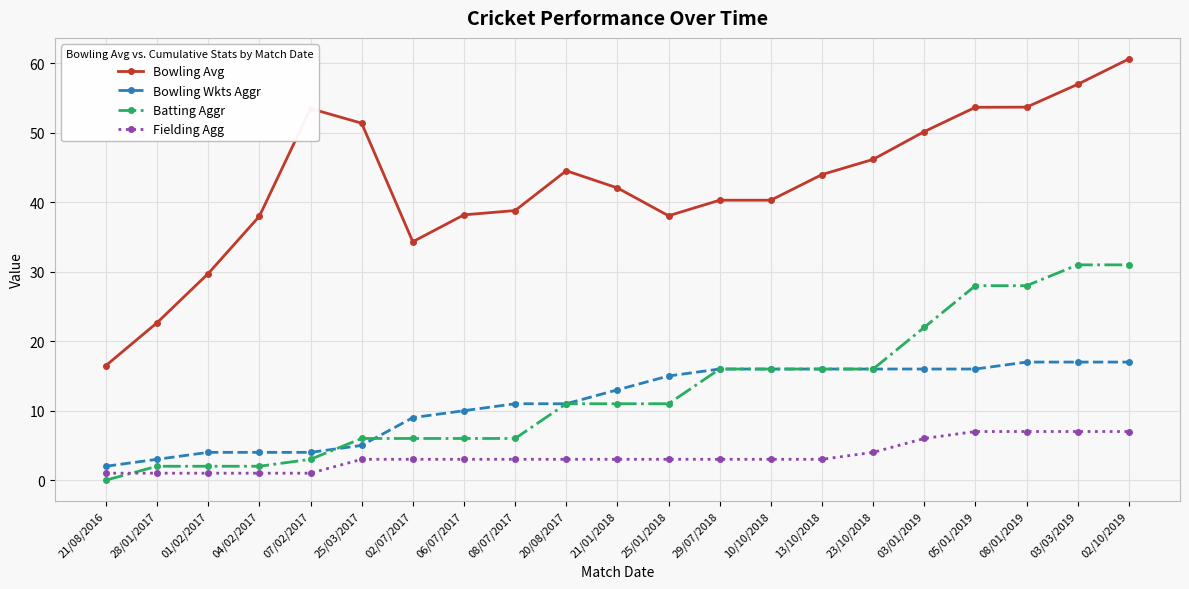

What is the spread (max minus min) of values at 21/08/2016?

16.5